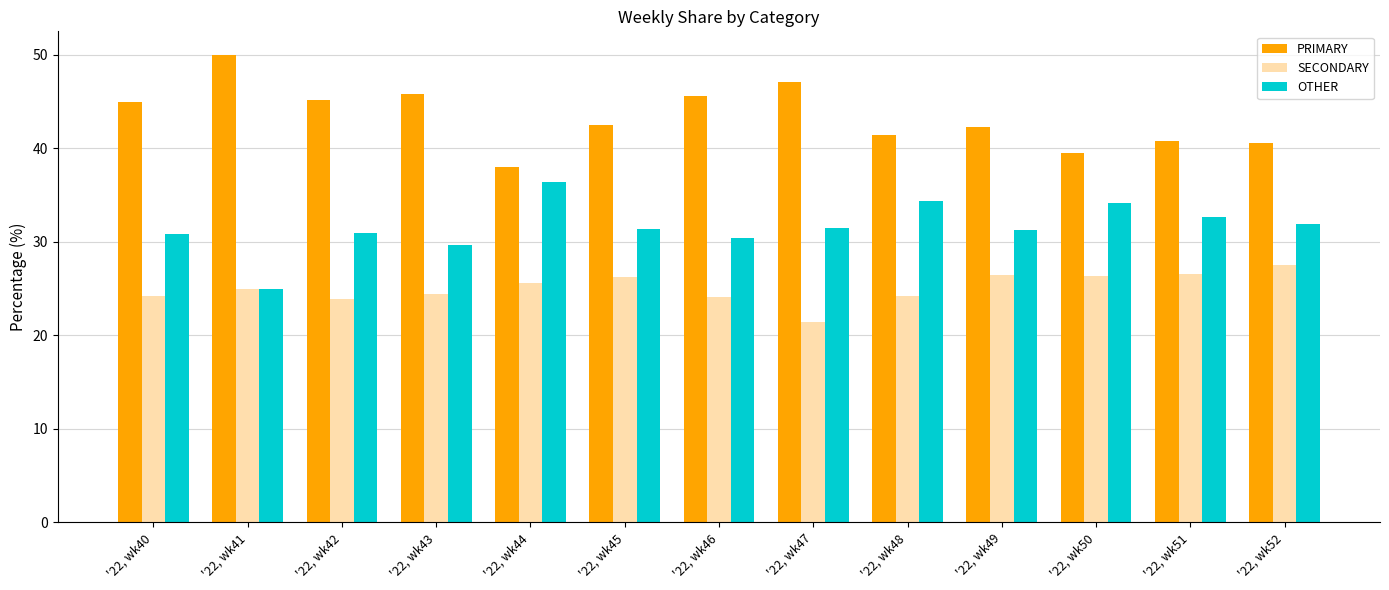

How many bars are there in total?

39